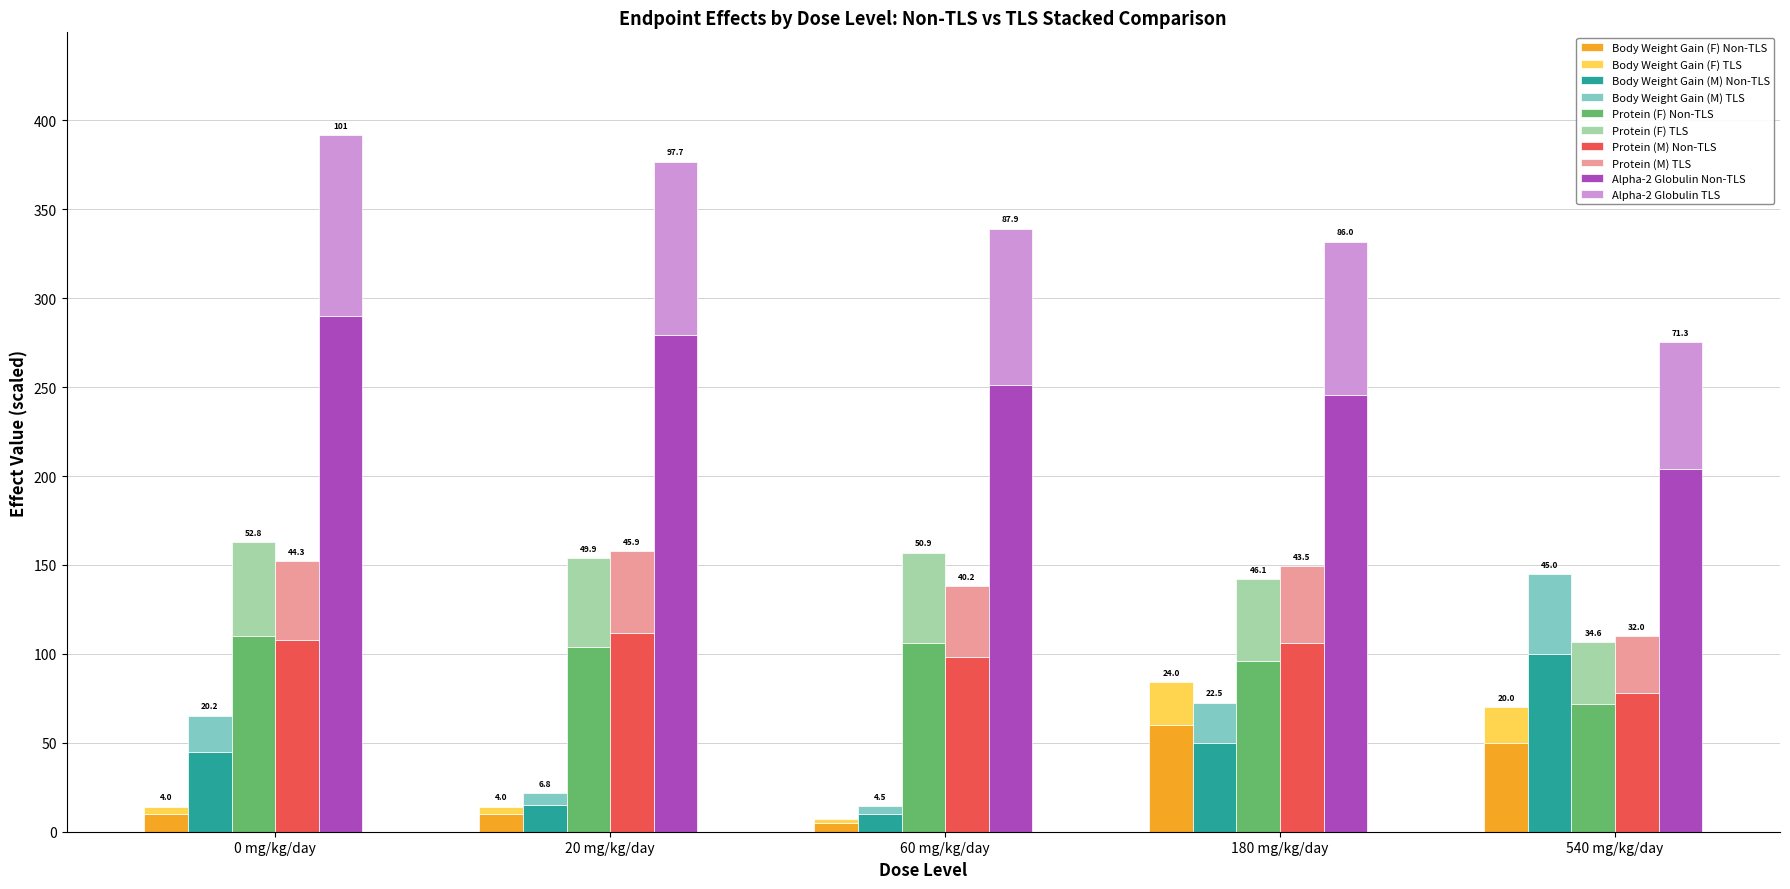

The value of Protein g/dL (F) at 60 mg/kg/day is 64.1. True or false?

False